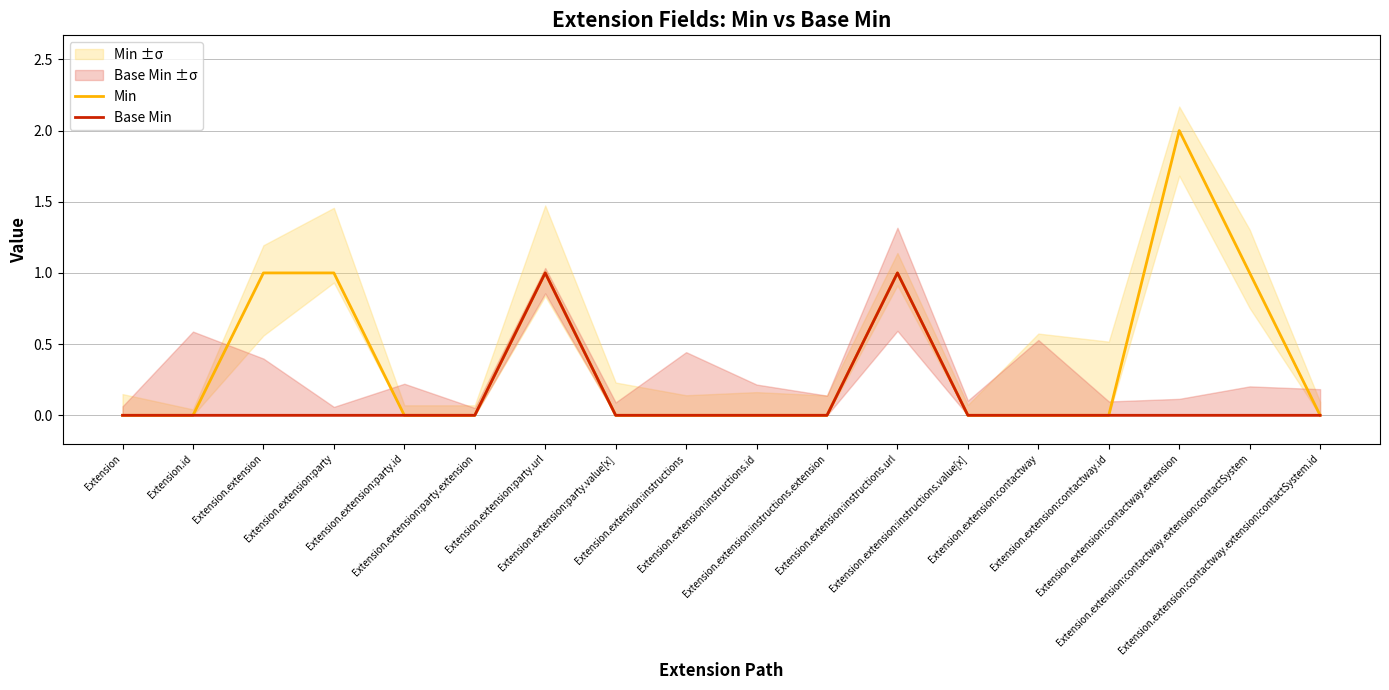

Reading left to right, what are all the values shown in this chart?

Min: Extension=0	Extension.id=0	Extension.extension=1	Extension.extension:party=1	Extension.extension:party.id=0	Extension.extension:party.extension=0	Extension.extension:party.url=1	Extension.extension:party.value[x]=0	Extension.extension:instructions=0	Extension.extension:instructions.id=0	Extension.extension:instructions.extension=0	Extension.extension:instructions.url=1	Extension.extension:instructions.value[x]=0	Extension.extension:contactway=0	Extension.extension:contactway.id=0	Extension.extension:contactway.extension=2	Extension.extension:contactway.extension:contactSystem=1	Extension.extension:contactway.extension:contactSystem.id=0
Base Min: Extension=0	Extension.id=0	Extension.extension=0	Extension.extension:party=0	Extension.extension:party.id=0	Extension.extension:party.extension=0	Extension.extension:party.url=1	Extension.extension:party.value[x]=0	Extension.extension:instructions=0	Extension.extension:instructions.id=0	Extension.extension:instructions.extension=0	Extension.extension:instructions.url=1	Extension.extension:instructions.value[x]=0	Extension.extension:contactway=0	Extension.extension:contactway.id=0	Extension.extension:contactway.extension=0	Extension.extension:contactway.extension:contactSystem=0	Extension.extension:contactway.extension:contactSystem.id=0